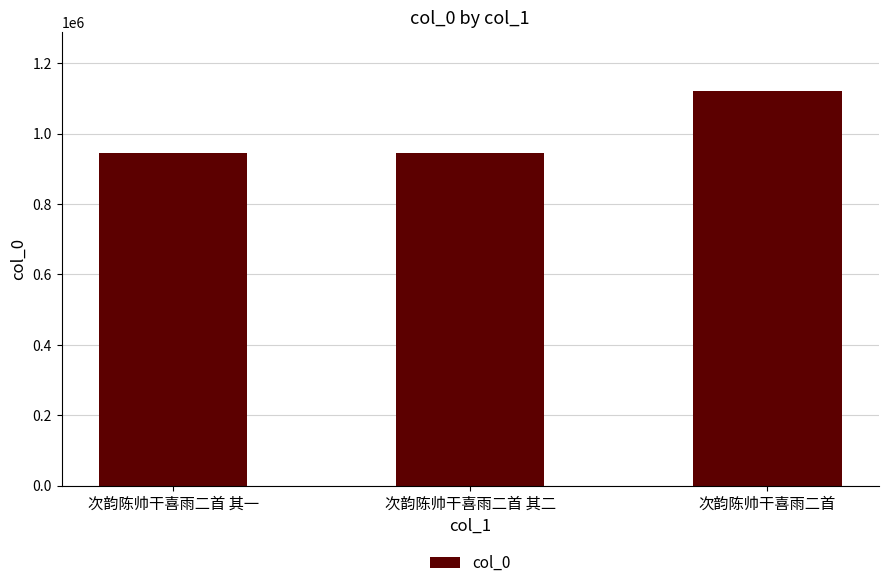

The chart shows a value of 944680 at 次韵陈帅干喜雨二首 其一. True or false?

True